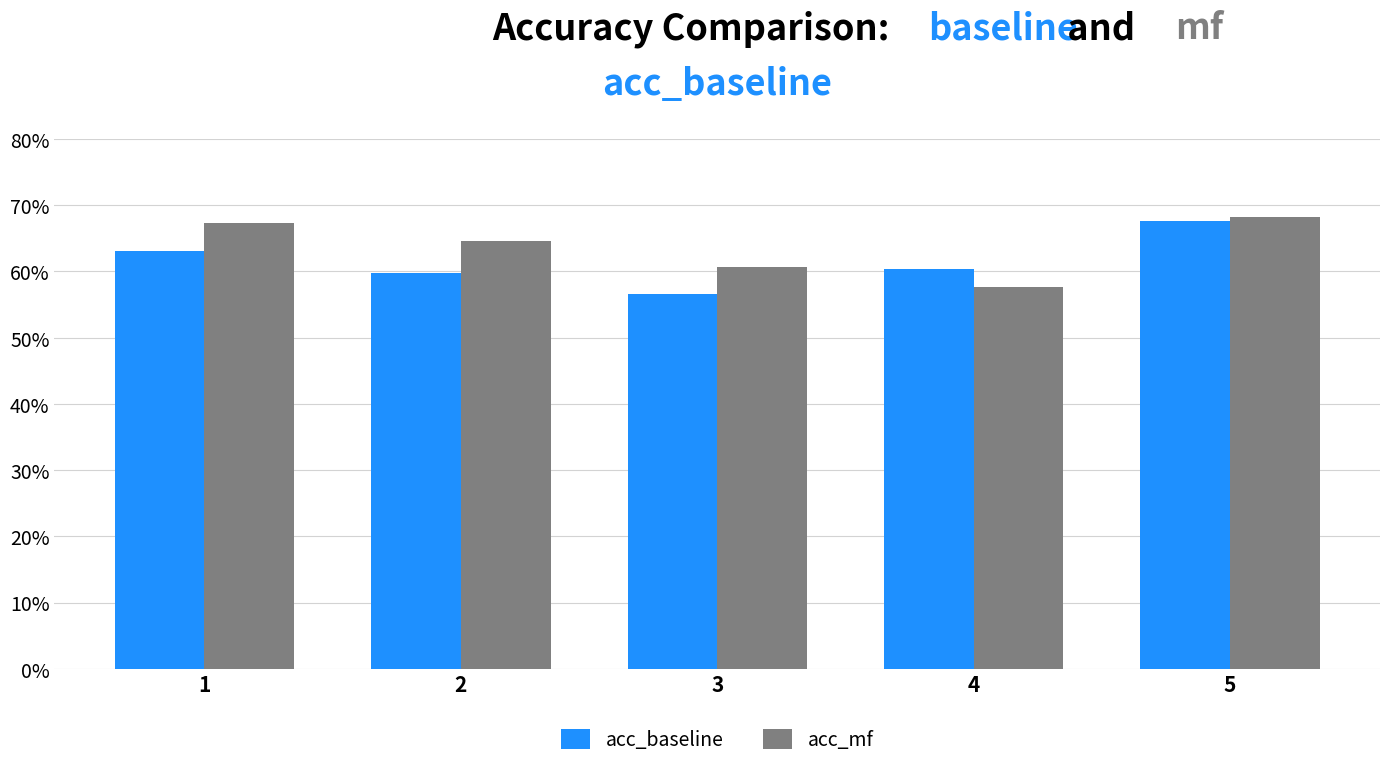

List the series in order of their overall mean, highest first.

acc_mf, acc_baseline